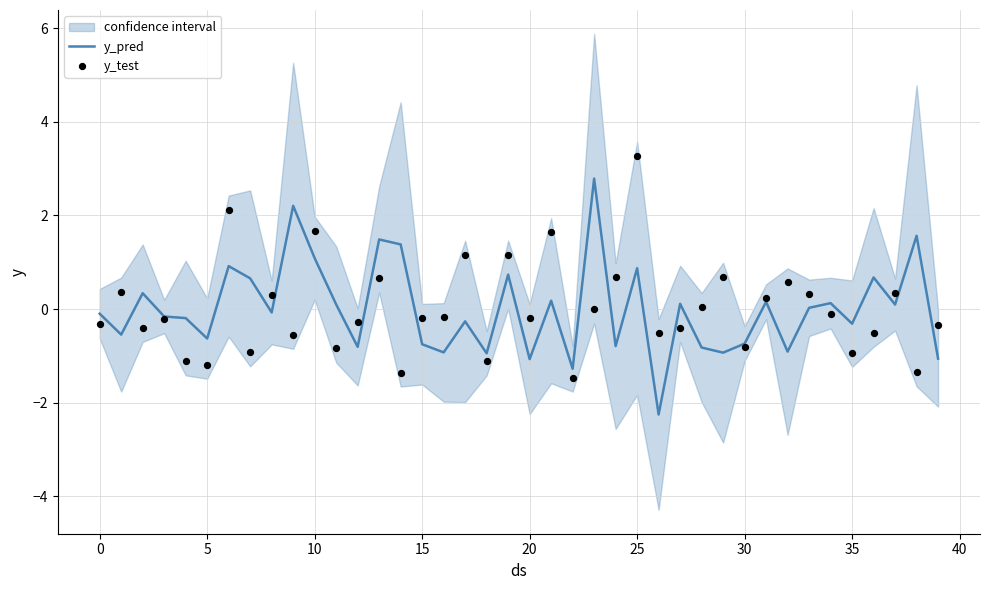

Which series has the widest spread of Y values?

y_pred